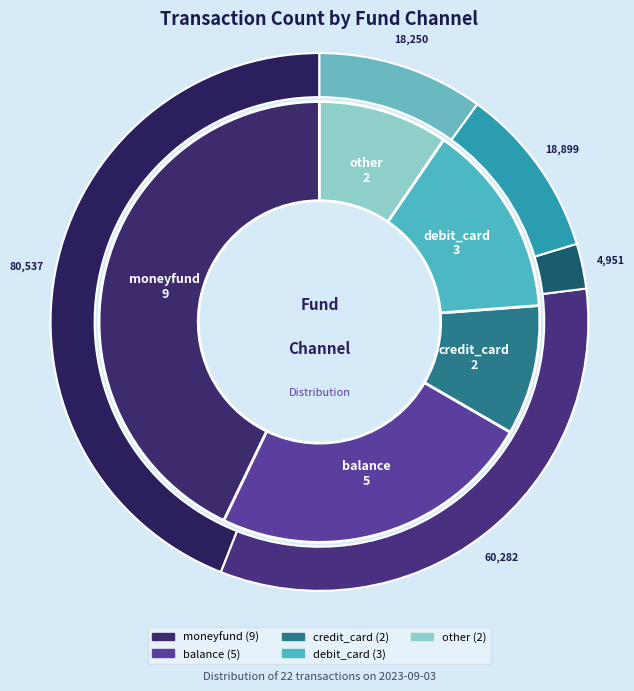

Rank the categories by value from highest to lowest.

moneyfund, balance, debit_card, credit_card, other